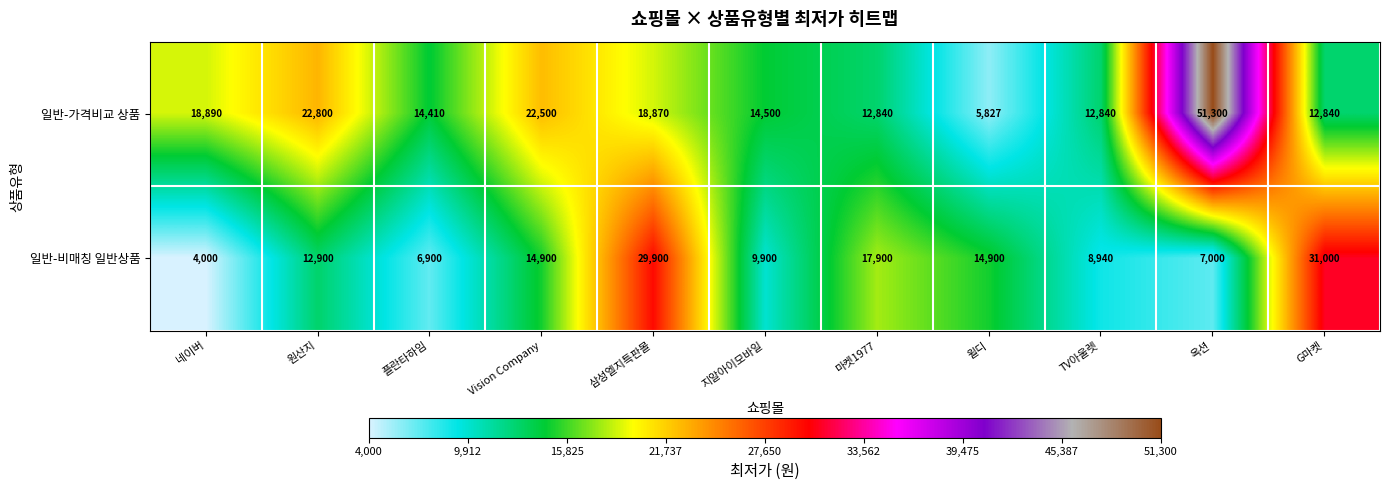

Reading right to left, what are all the values shown in this chart?

일반-가격비교 상품: G마켓=12840	옥션=51300	TV아울렛=12840	윌디=5827	마켓1977=12840	지알아이모바일=14500	삼성엘지특판몰=18870	Vision Company=22500	플란타하임=14410	원산지=22800	네이버=18890
일반-비매칭 일반상품: G마켓=31000	옥션=7000	TV아울렛=8940	윌디=14900	마켓1977=17900	지알아이모바일=9900	삼성엘지특판몰=29900	Vision Company=14900	플란타하임=6900	원산지=12900	네이버=4000